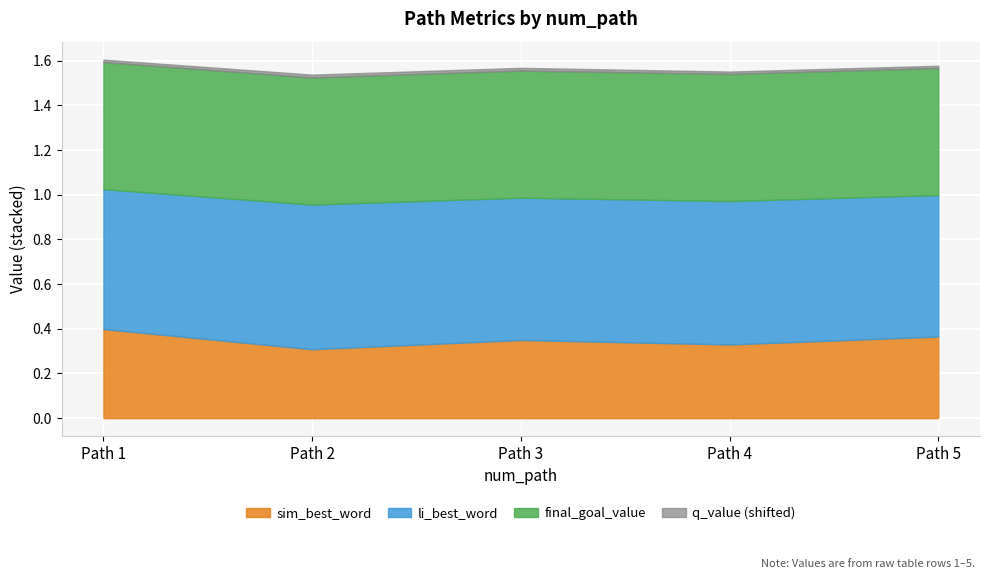

What is the sum of all q_value values?

-3.1